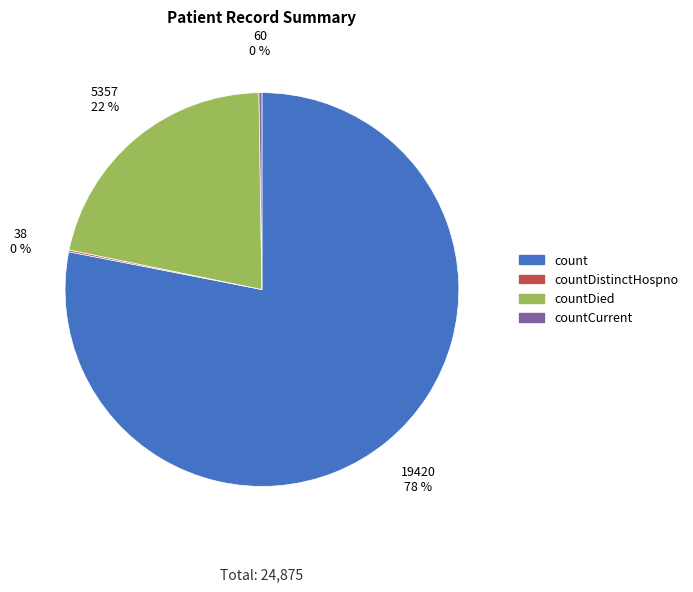

To the nearest percent, what is the difference between the largest and smallest slice percentages?

78%